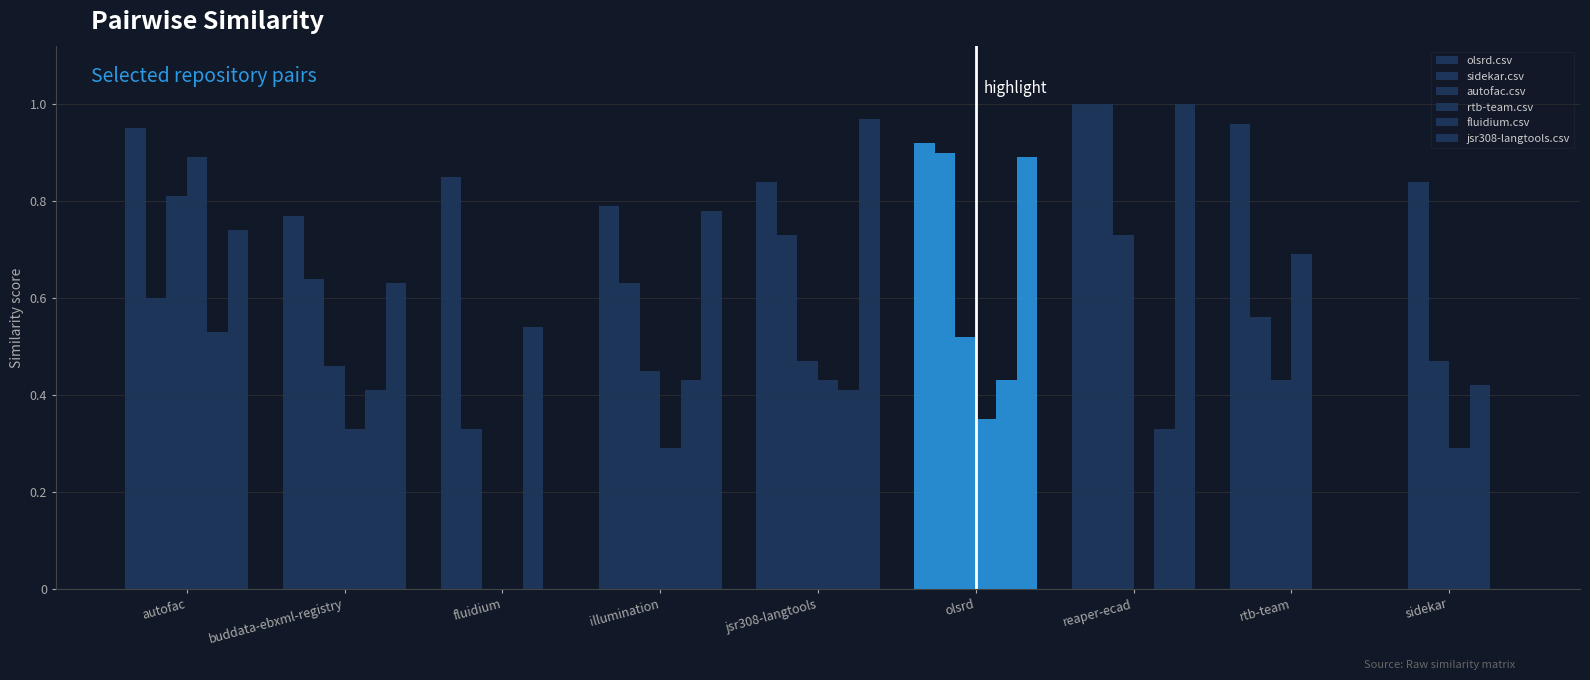

What is the total value across all series at olsrd?

4.0